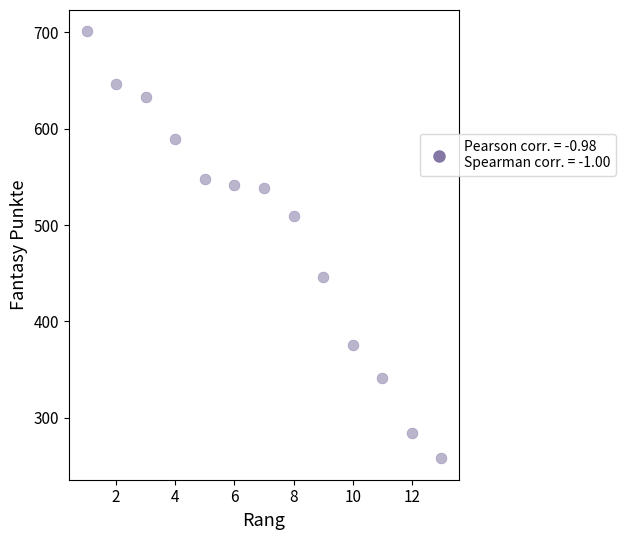

What is the range of X values (max minus min)?

12